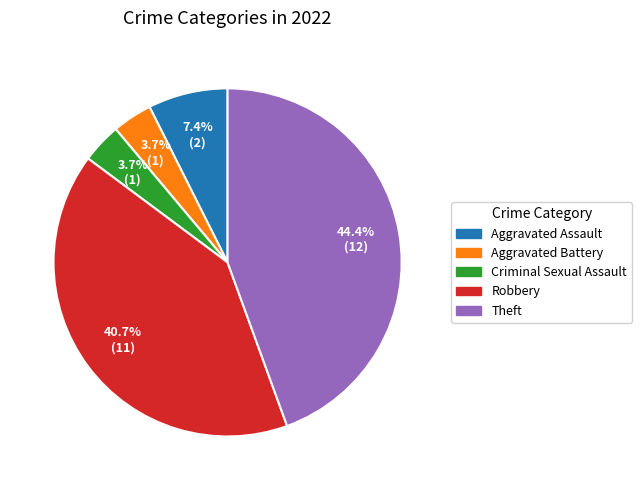

What portion of the pie excludes Robbery?

59.3%